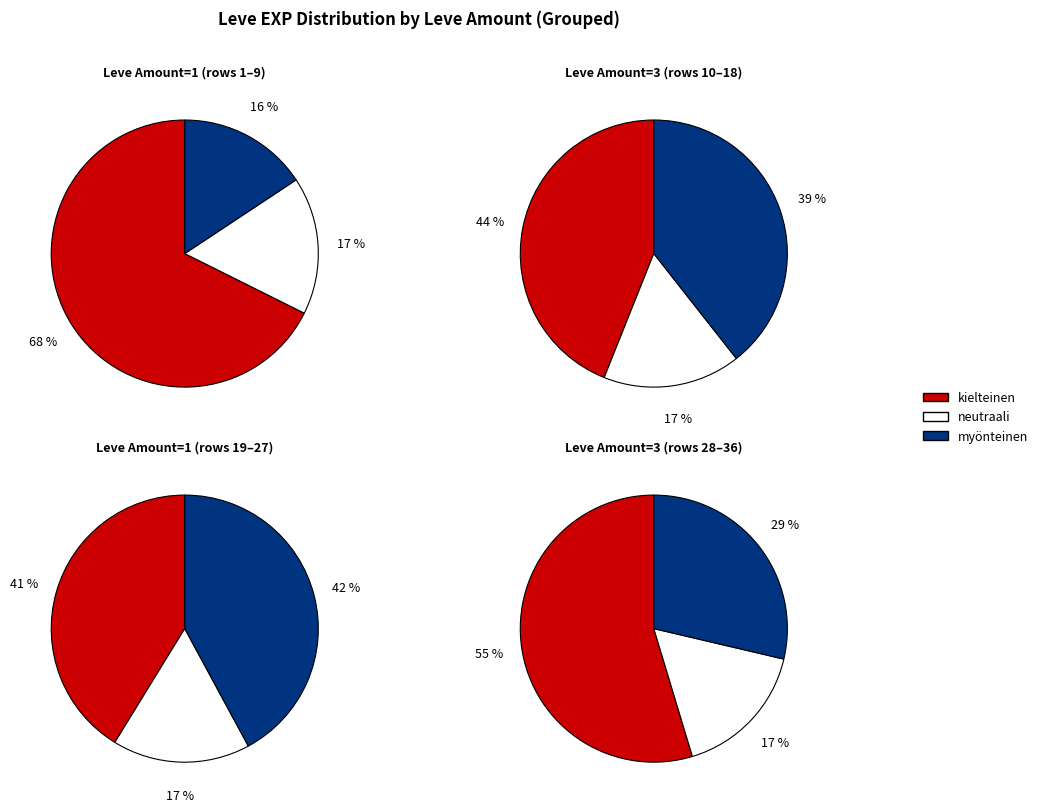

What percentage is the 2 slice, to the nearest percent?

15%